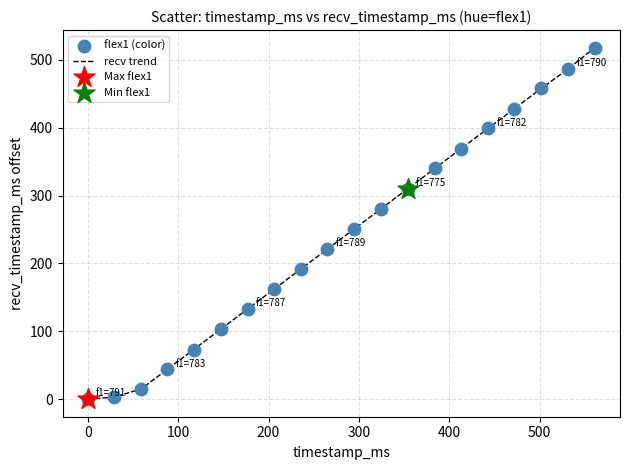

What is the maximum value shown in the chart?

518